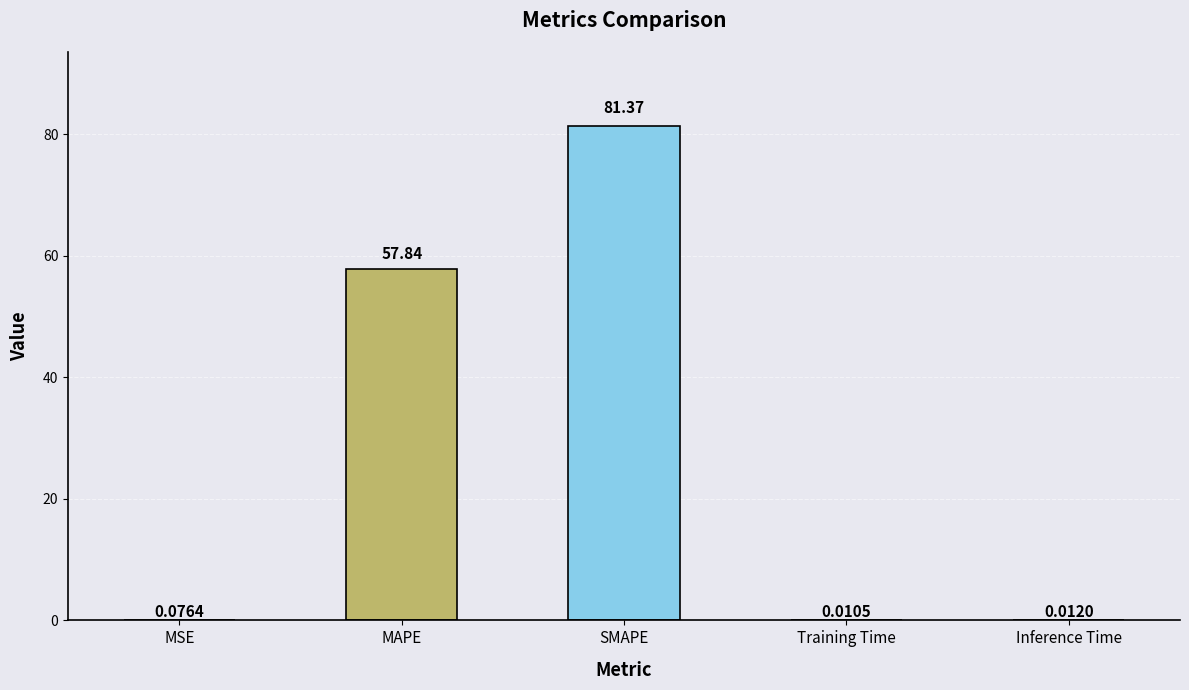

At which label is the value closest to 40?

MAPE